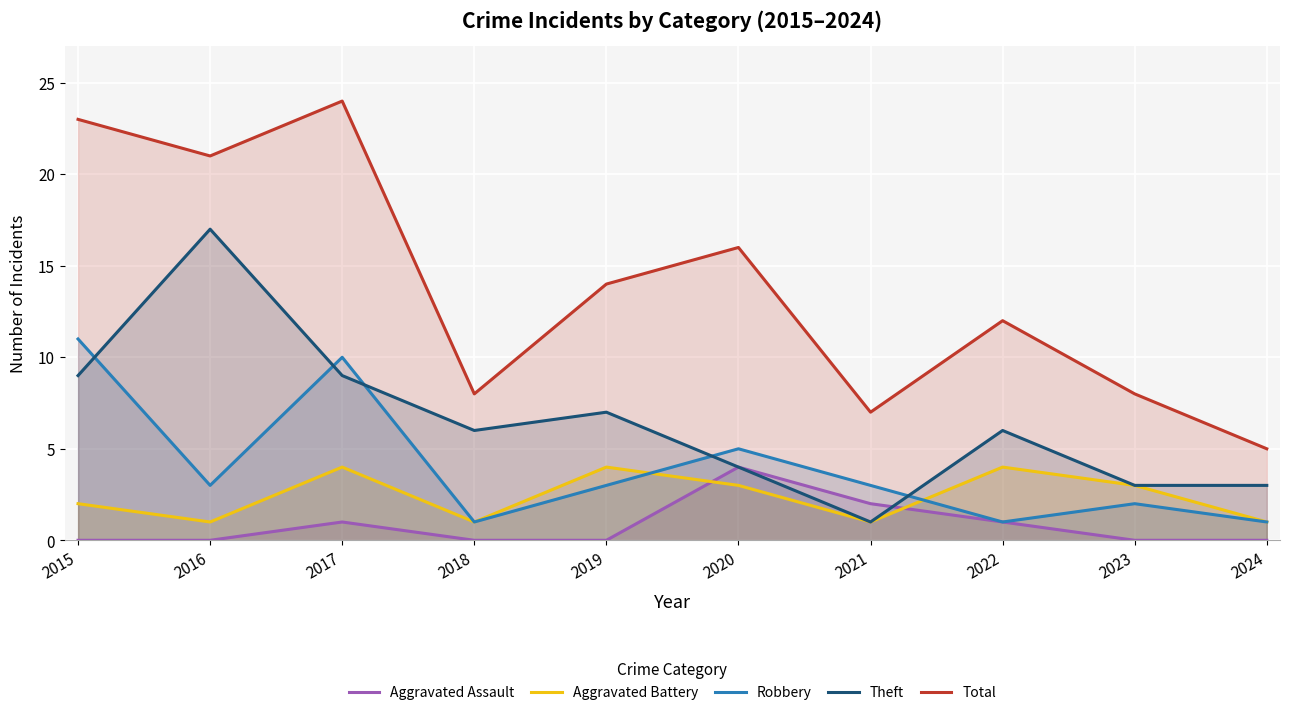

Which series has the largest total across all categories?

Total